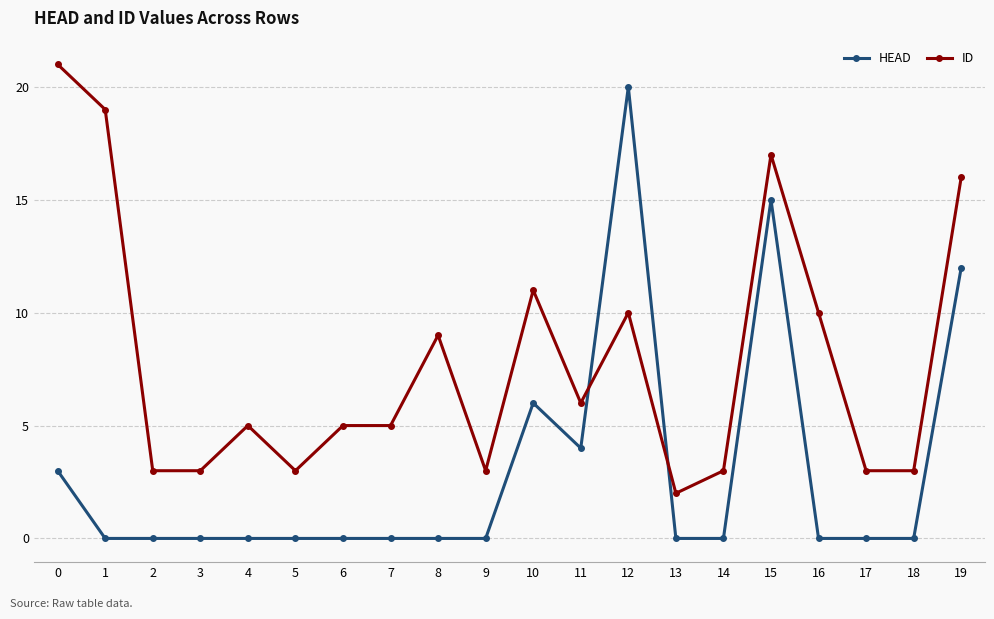

What is the average value of the ID series?

8